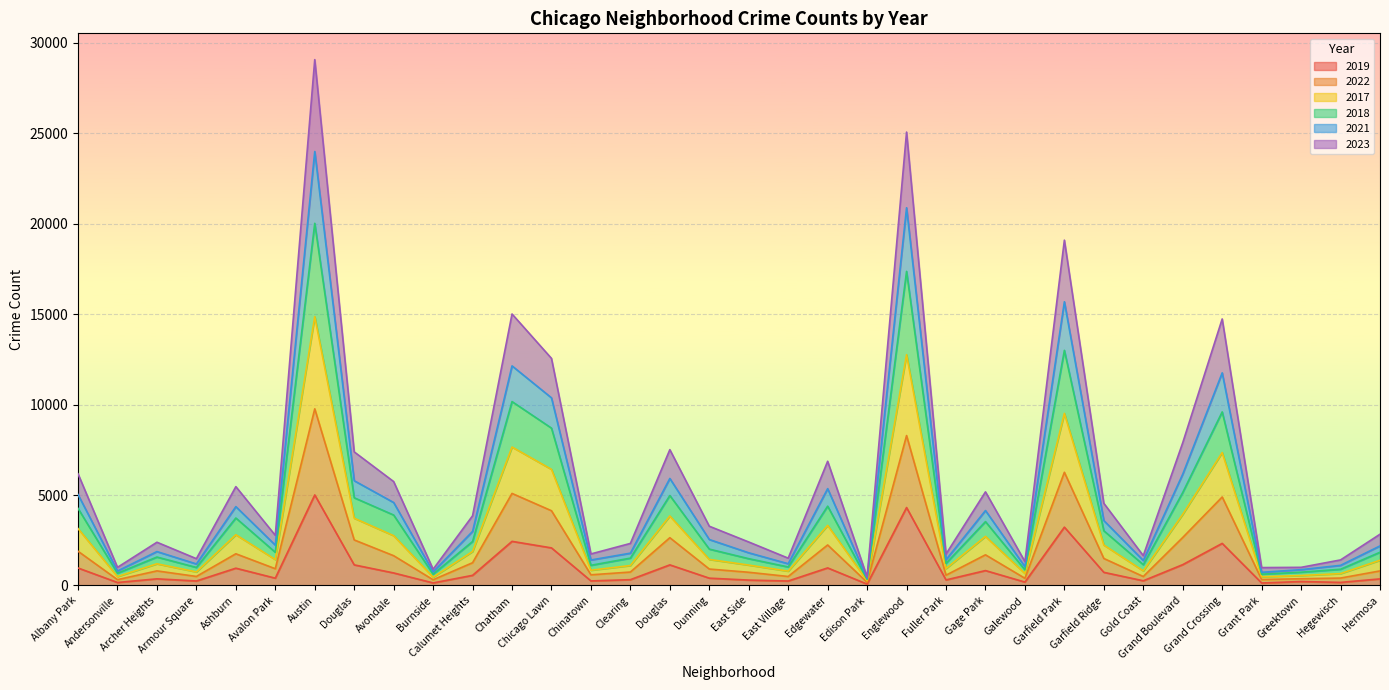

True or false: 2022 and 2018 intersect in this chart.

False